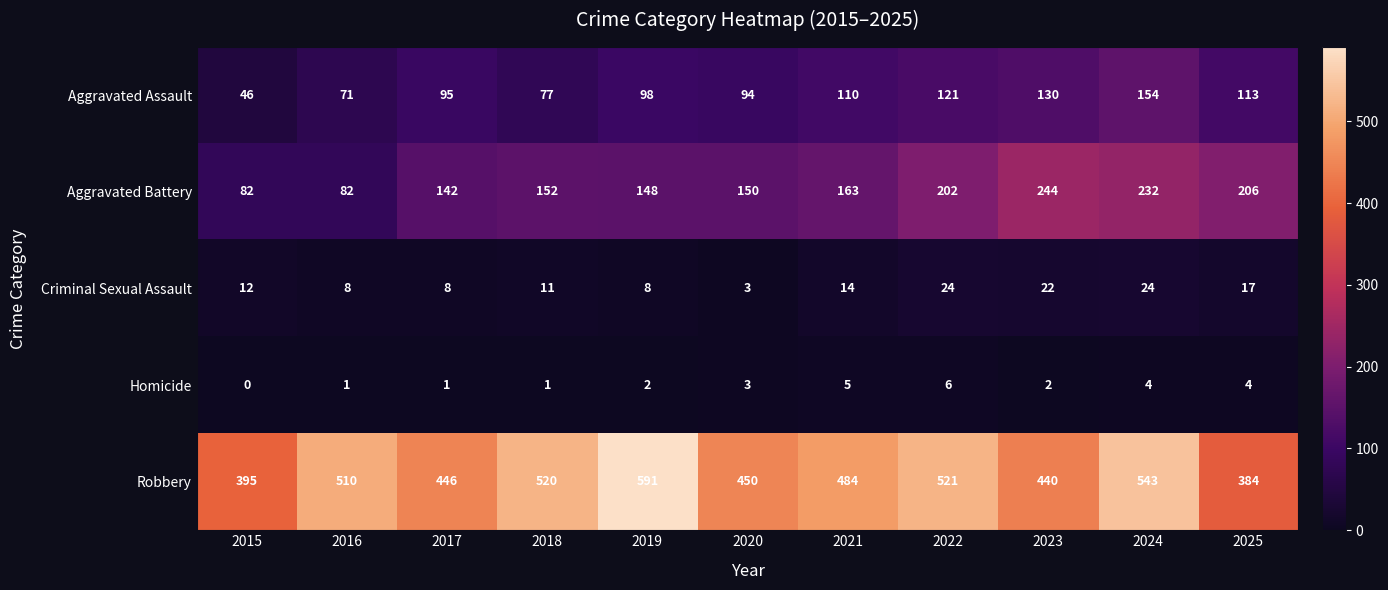

What is the maximum value for Robbery?

591